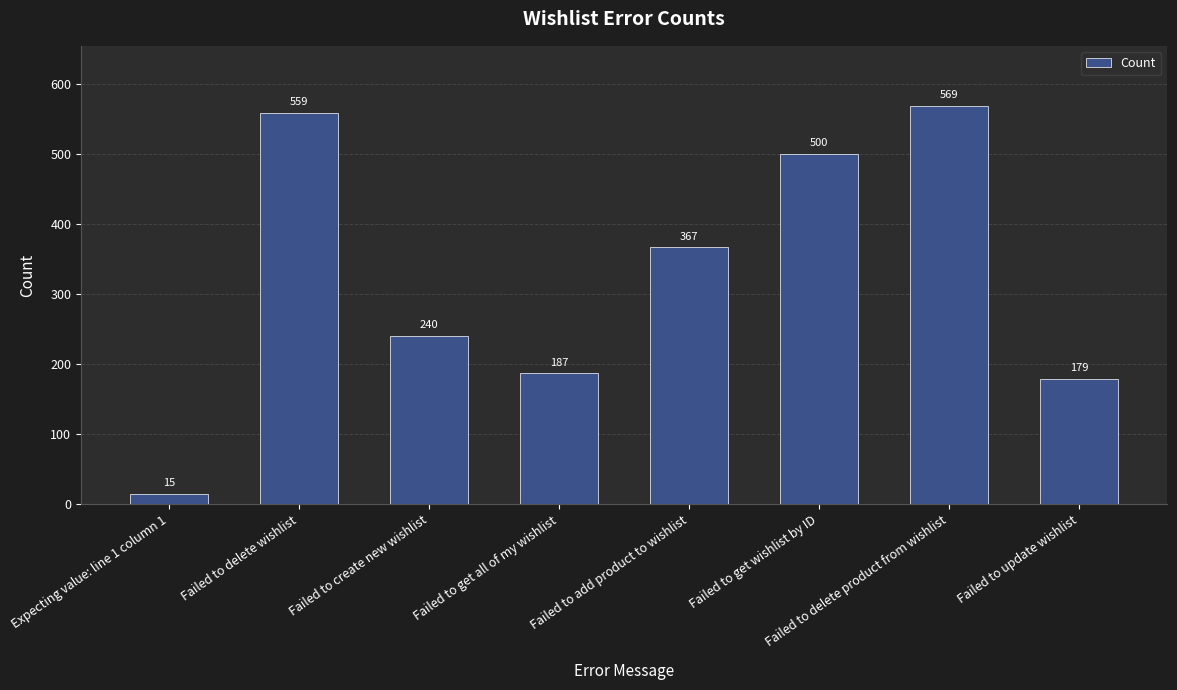

How many data points are less than 367?

4